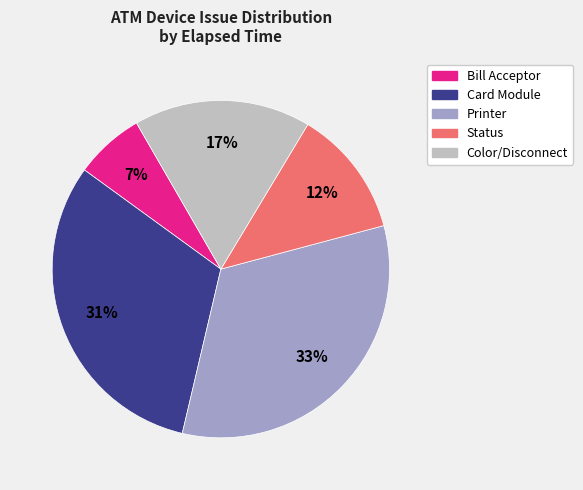

To the nearest percent, what is the average slice percentage?

20%